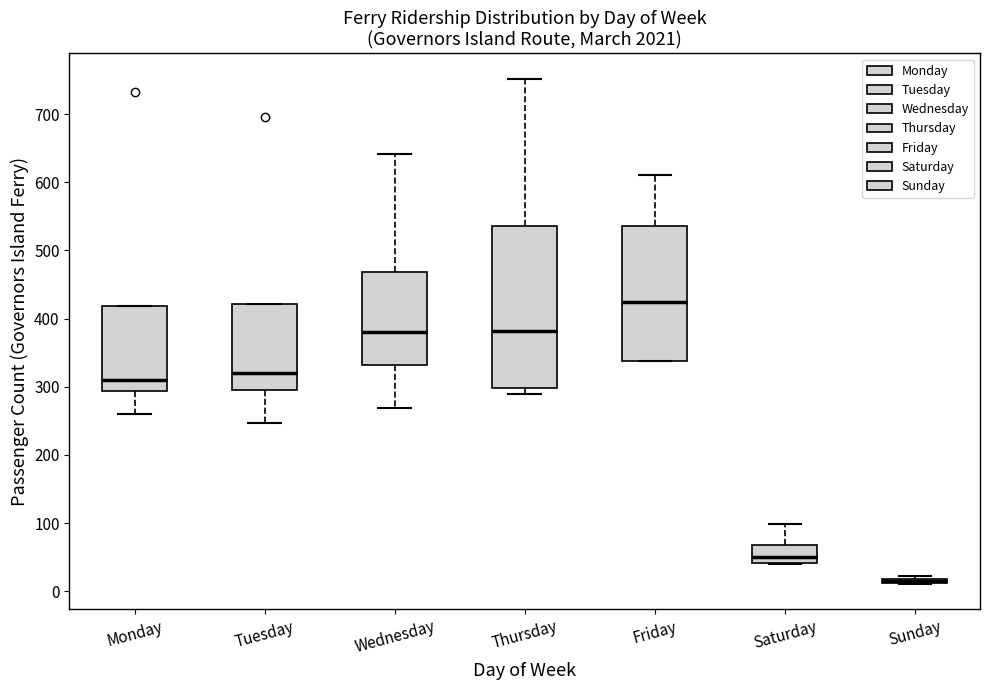

Comparing the boxes themselves (not the whiskers), which one is the tallest?

Thursday